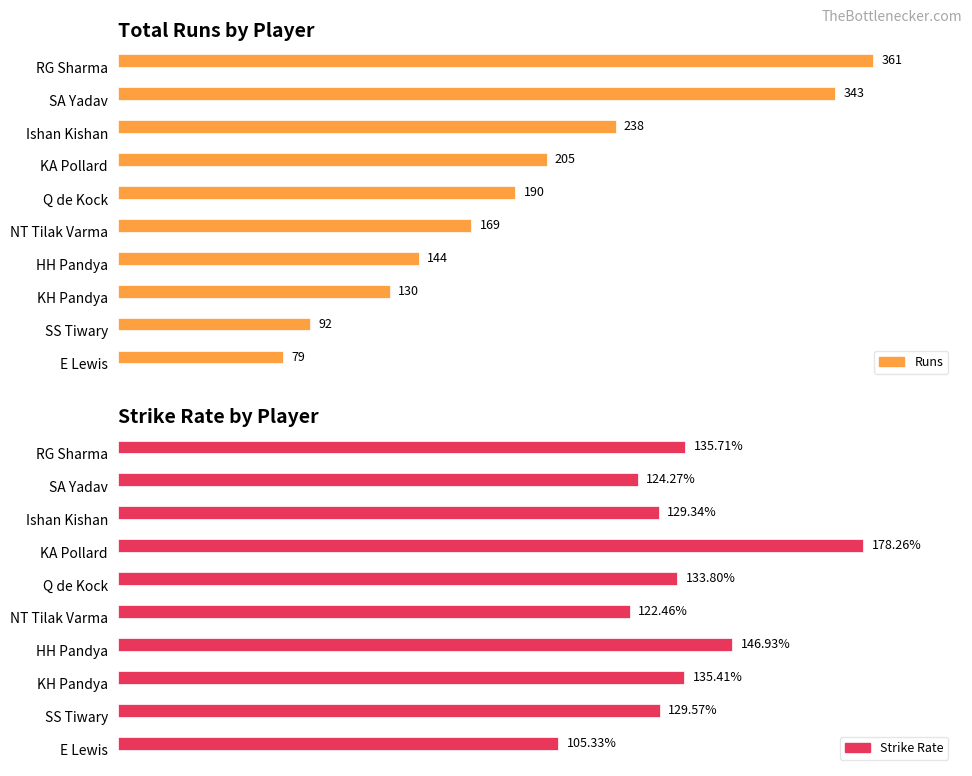

Rank the series by their maximum value, from lowest to highest.

Strike Rate, Runs